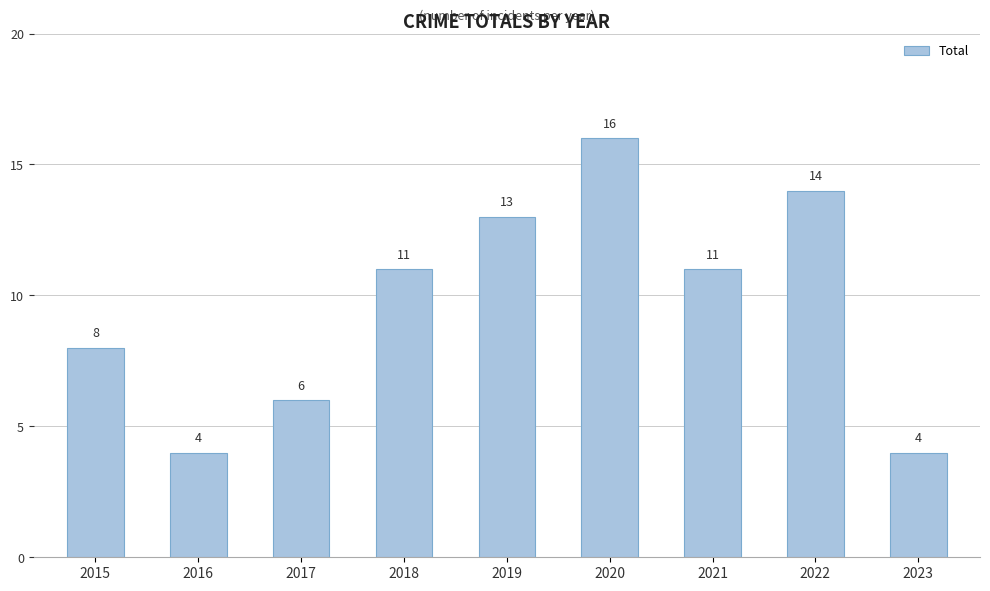

Reading left to right, extract all data points from this chart.

8	4	6	11	13	16	11	14	4